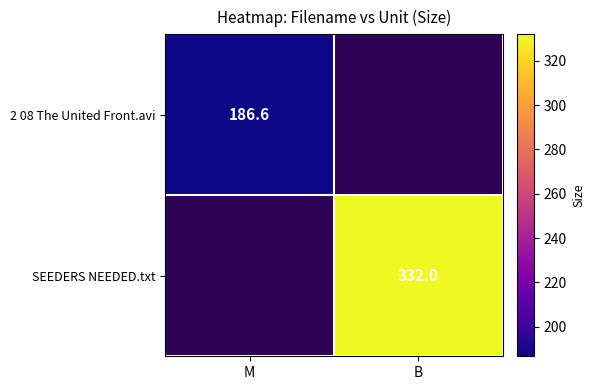

Count the number of data series in this chart.

2